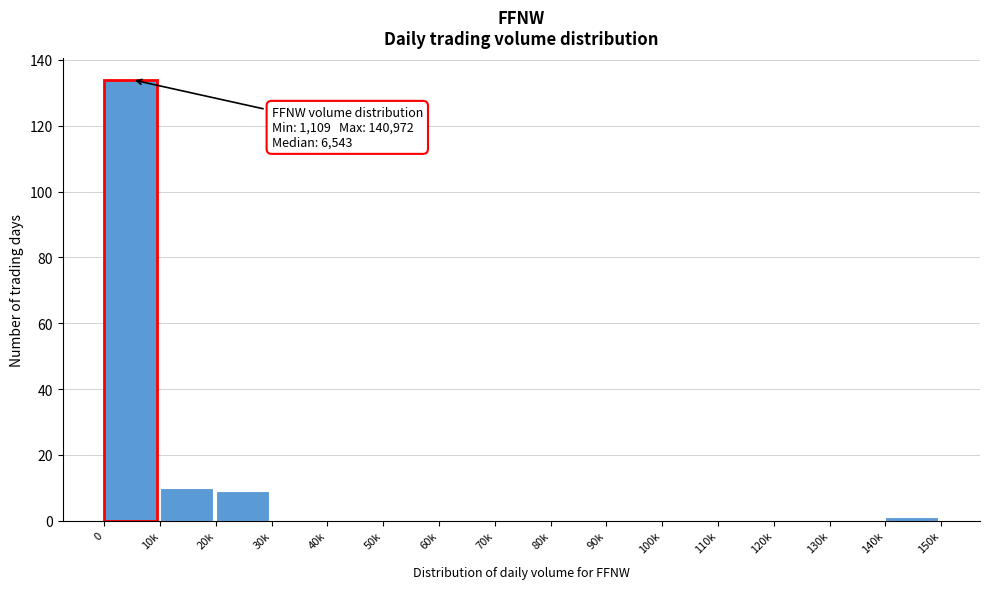

Reading left to right, extract all data points from this chart.

0=134	10k=10	20k=9	30k=0	40k=0	50k=0	60k=0	70k=0	80k=0	90k=0	100k=0	110k=0	120k=0	130k=0	140k=1